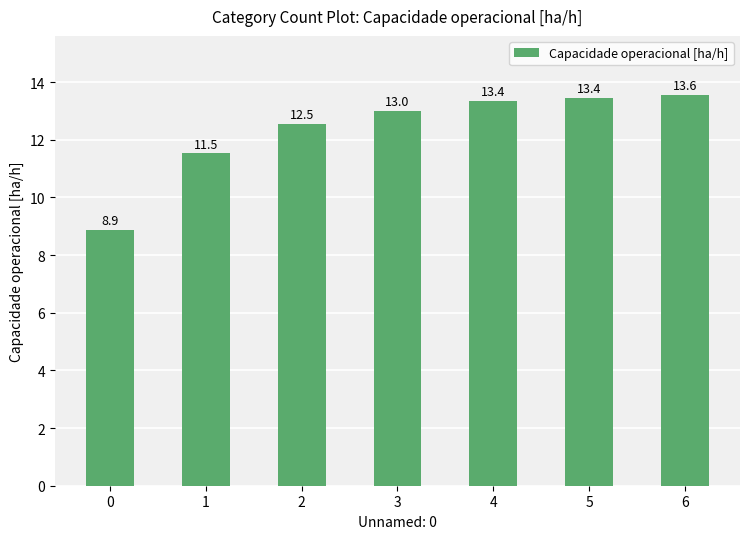

What is the sum of all values?

86.3